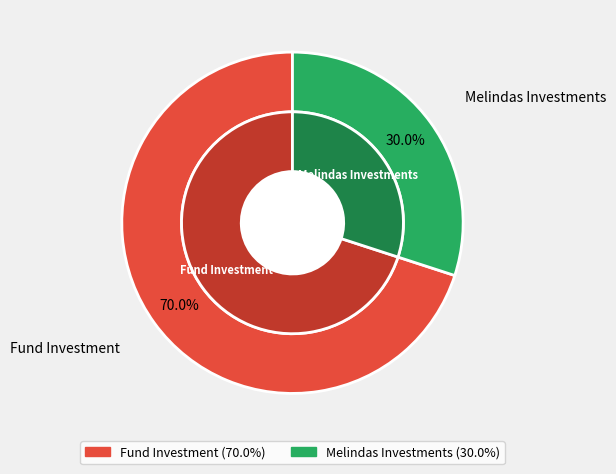

To the nearest percent, what portion does Melindas Investments represent?

30%